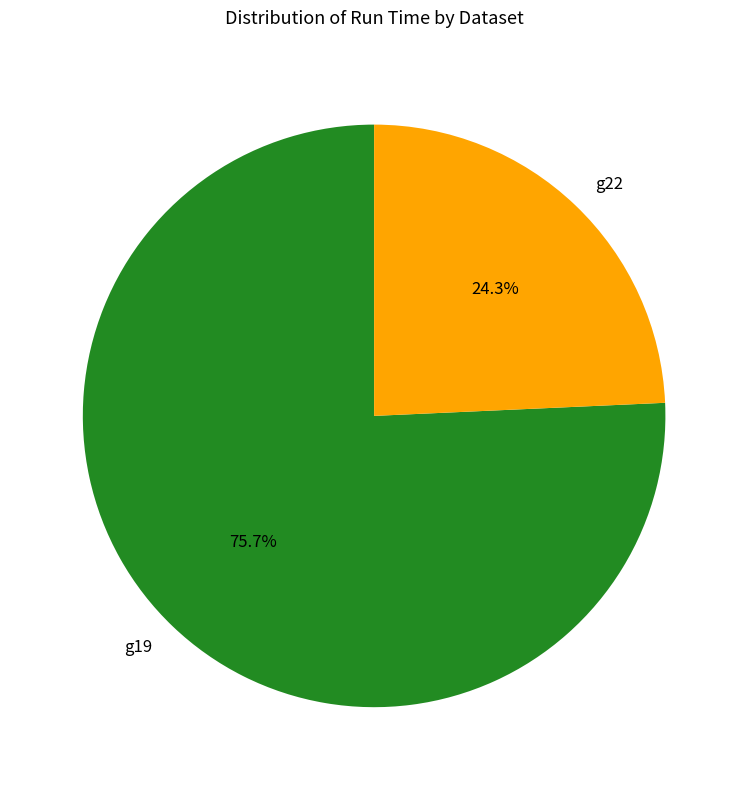

Rank the categories by value from highest to lowest.

g19, g22